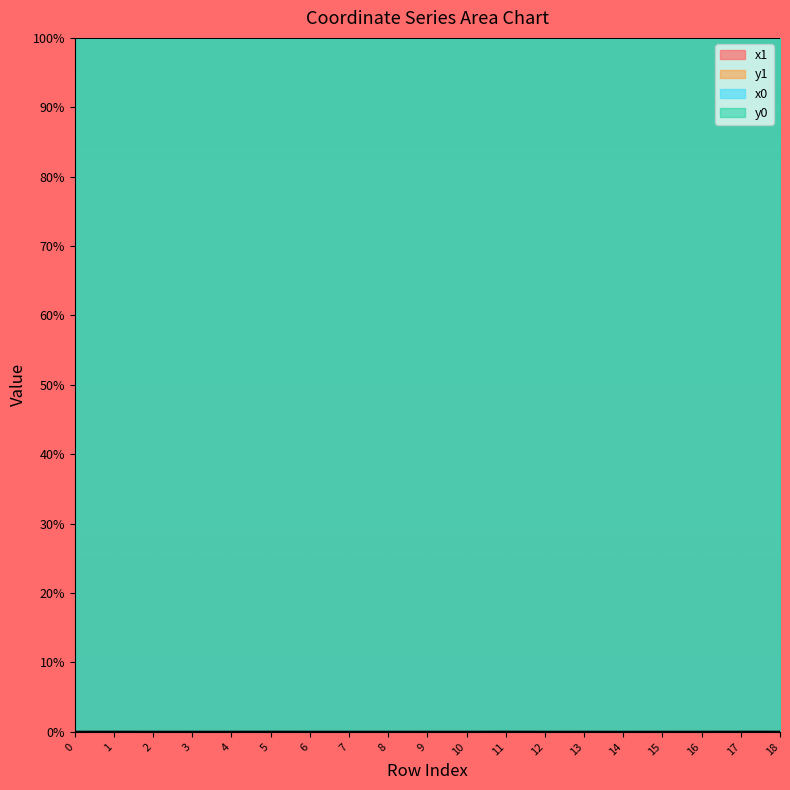

Is it true that x0_line equals 64.1 at 10?

False